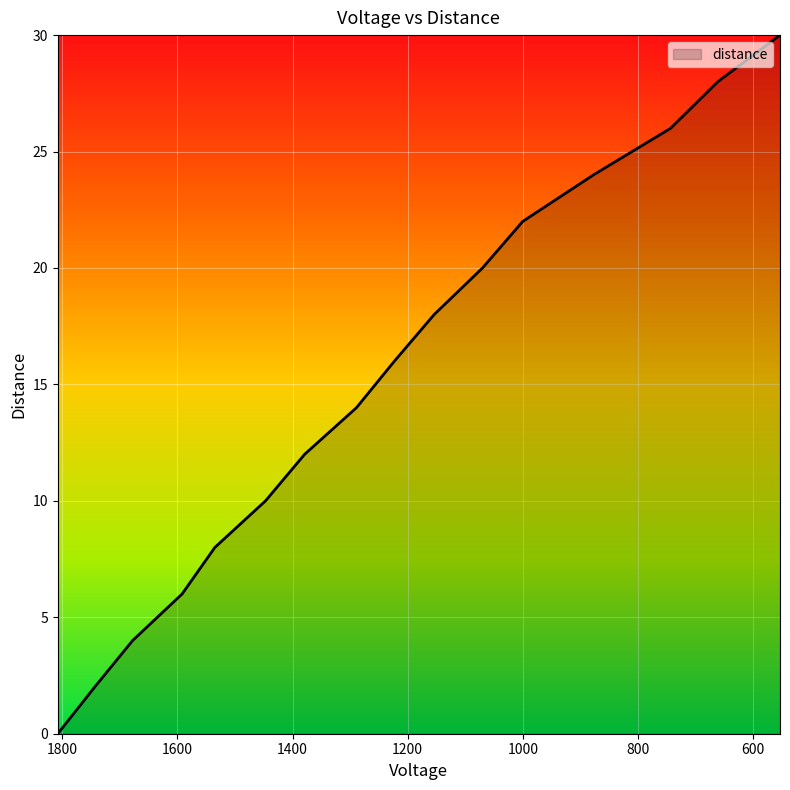

What is the greatest value displayed?

30